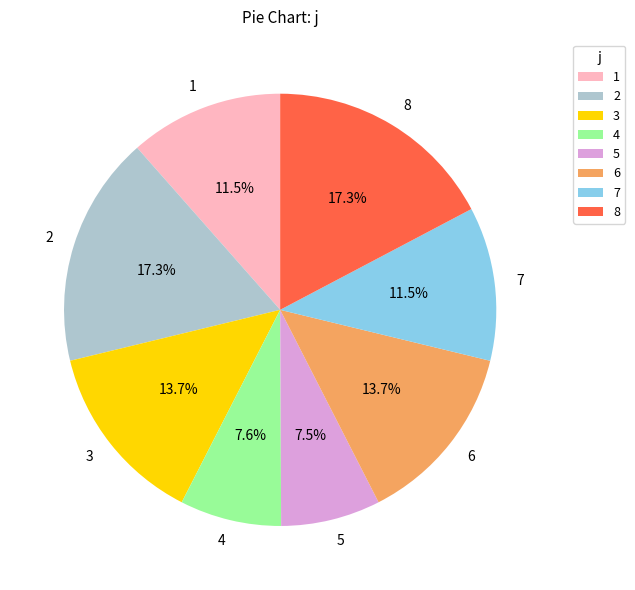

Between 2 and 7, which is larger?

2